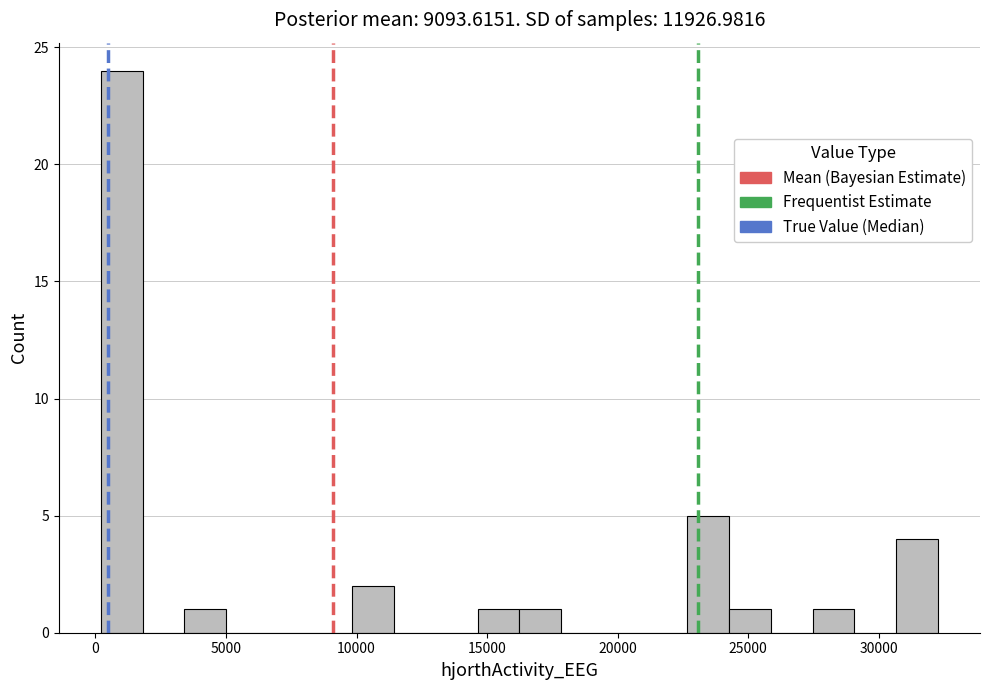

Around what value on the x-axis is the tallest bar? Give the approximate position of its centre, as read against the axis.

1000